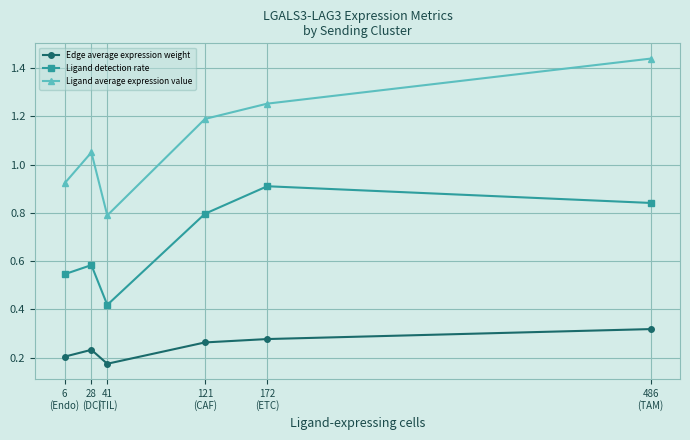

True or false: Ligand detection rate and Ligand average expression value intersect in this chart.

False